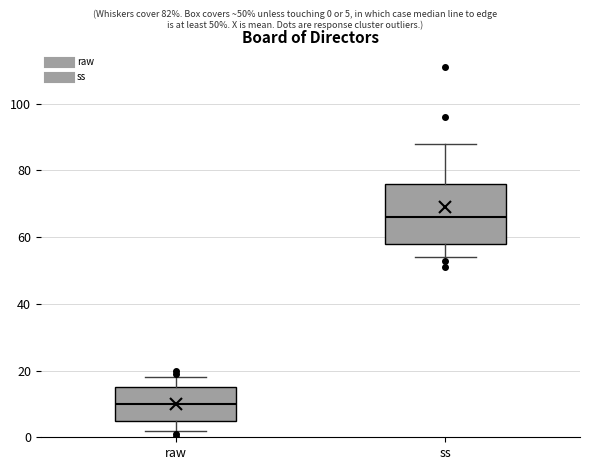

Which box is the tallest, from its lower edge to its upper edge?

ss